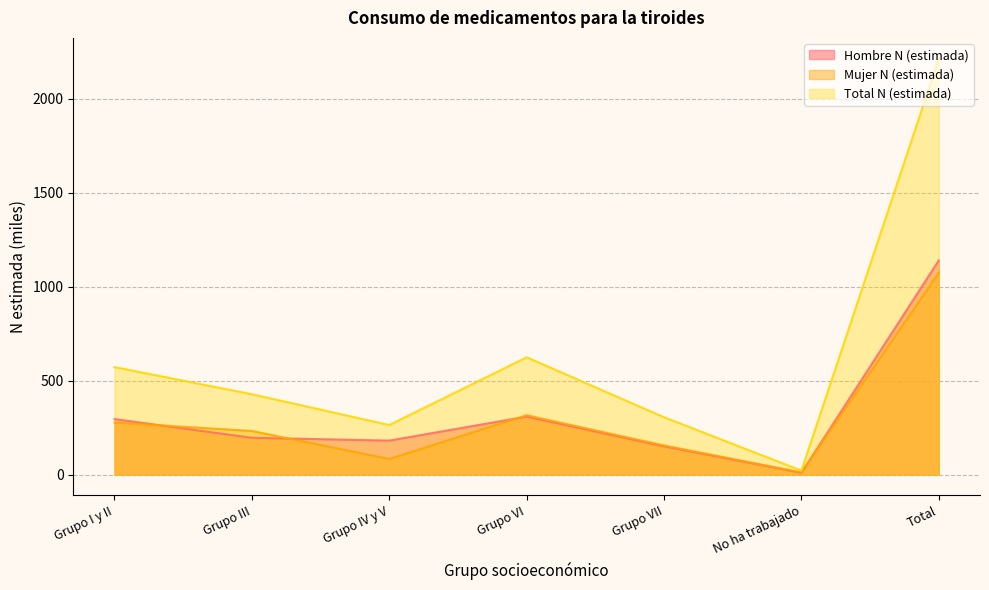

What is the label of the 1st point from the left?

Grupo I y II